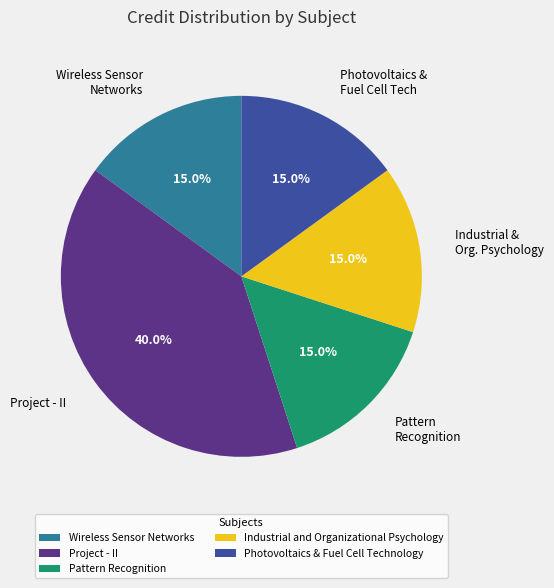

What is the total percentage of Project - II and Wireless Sensor Networks?

55.0%